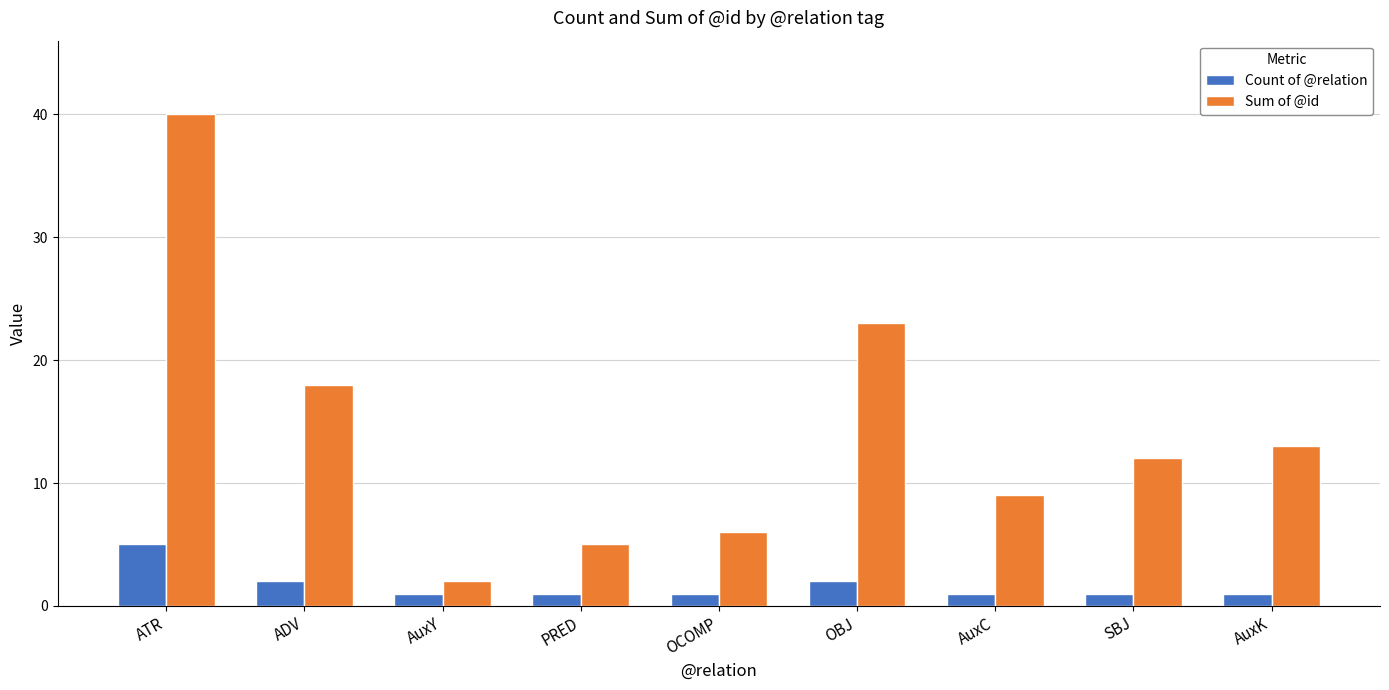

What is the value of the Sum of @id bar at the 6th from the left?

23